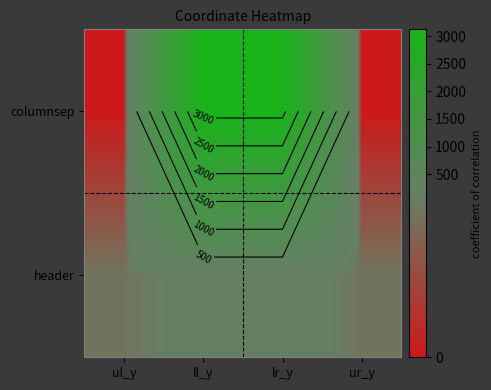

The value of columnsep at ll_y is 737. True or false?

False